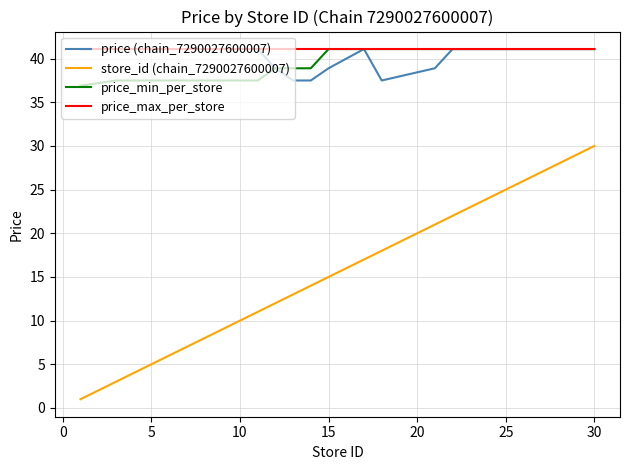

True or false: store_id (chain_7290027600007) and price (chain_7290027600007) intersect in this chart.

False